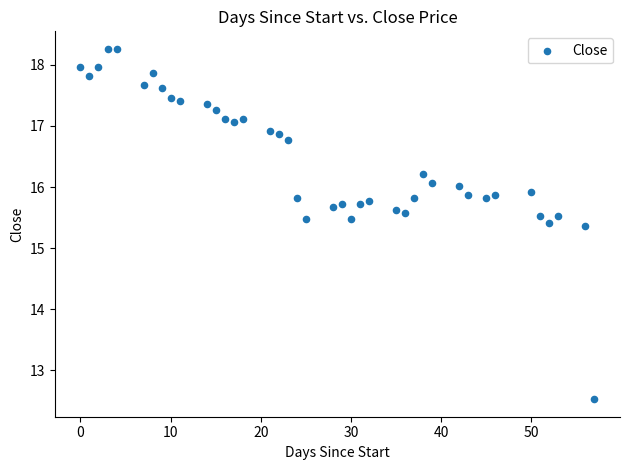

What is the range of Y values (max minus min)?

5.7